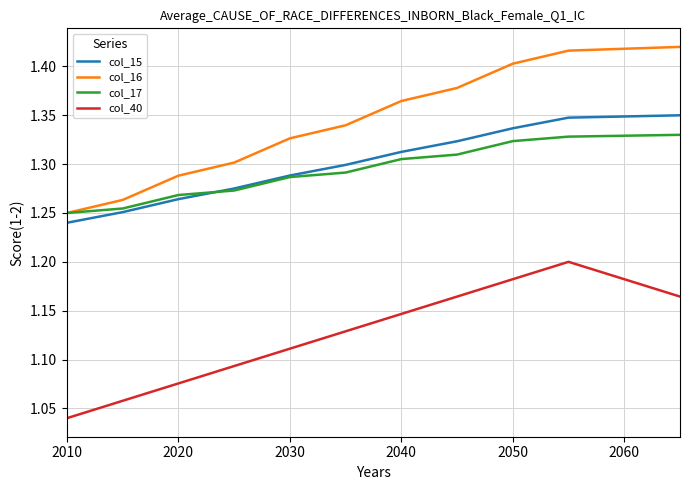

Which series has the largest total across all categories?

col_16